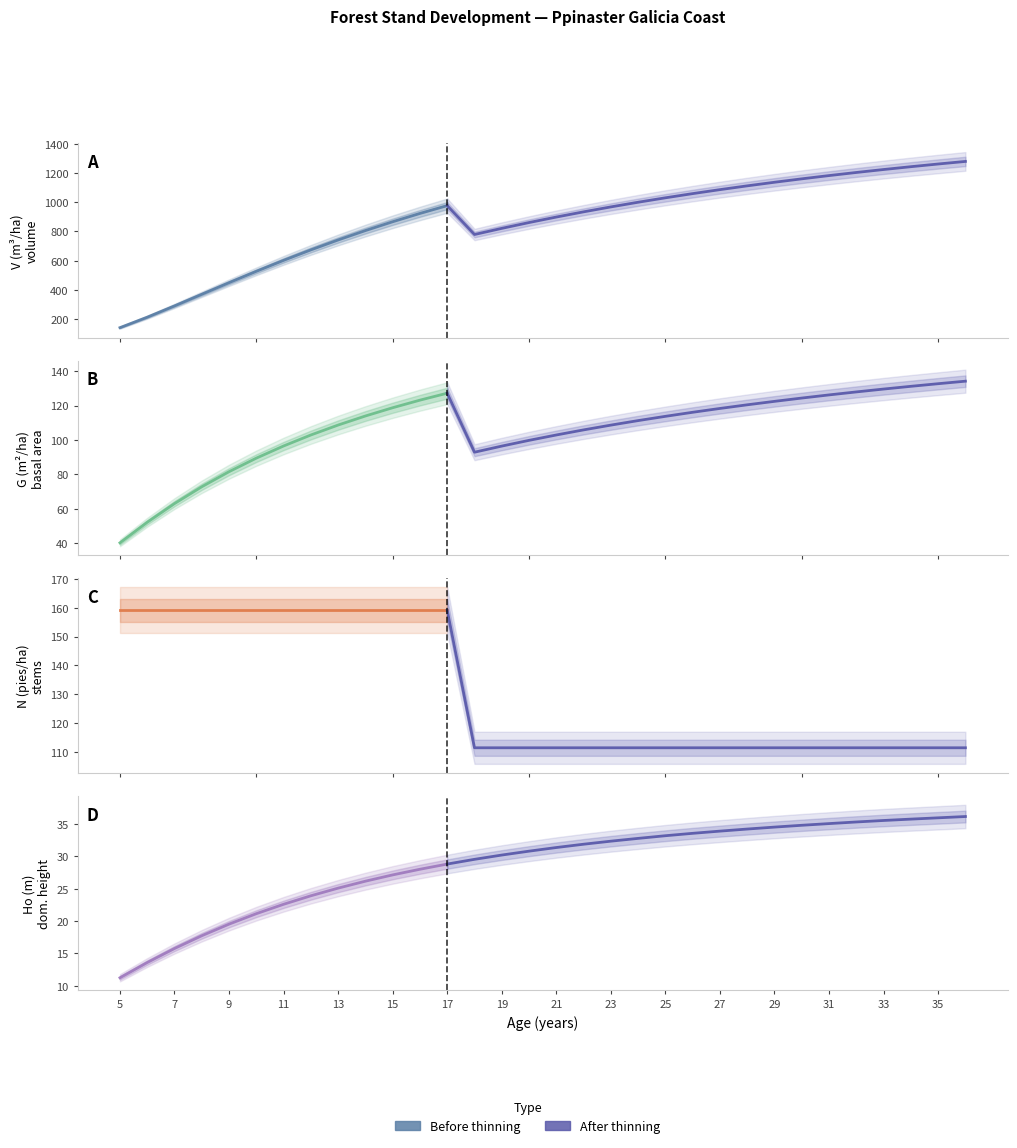

Between 5 and 20, which series saw the biggest shift?

V (m3/ha)